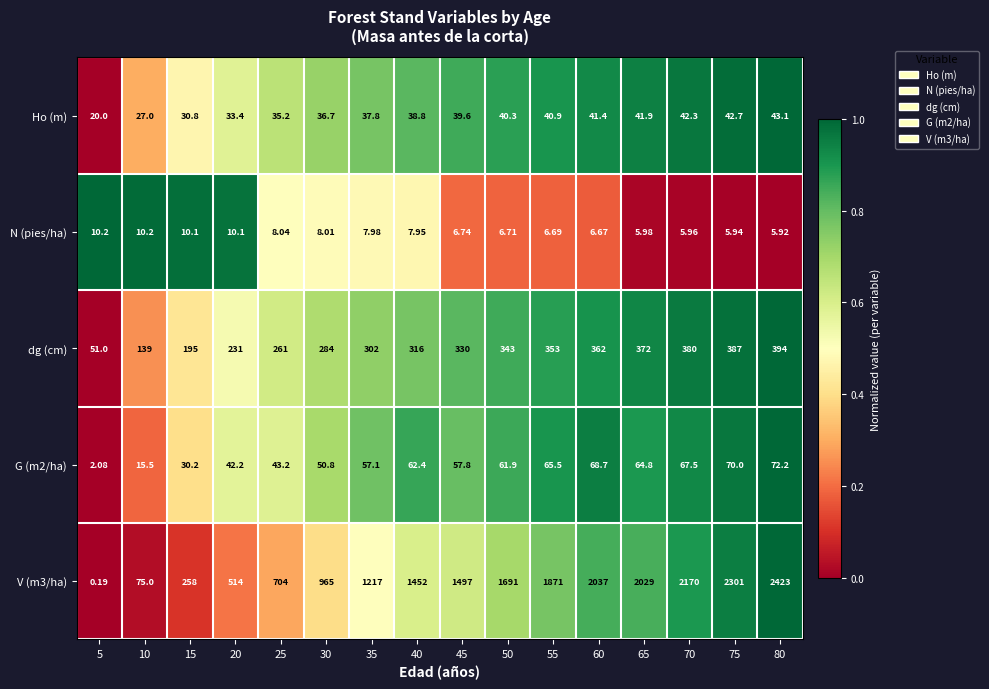

What is the maximum value shown in the chart?

2423.0